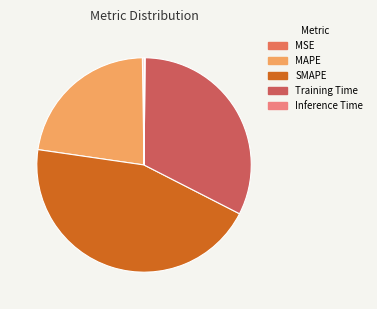

Is it true that Inference Time is 13% of the pie?

False